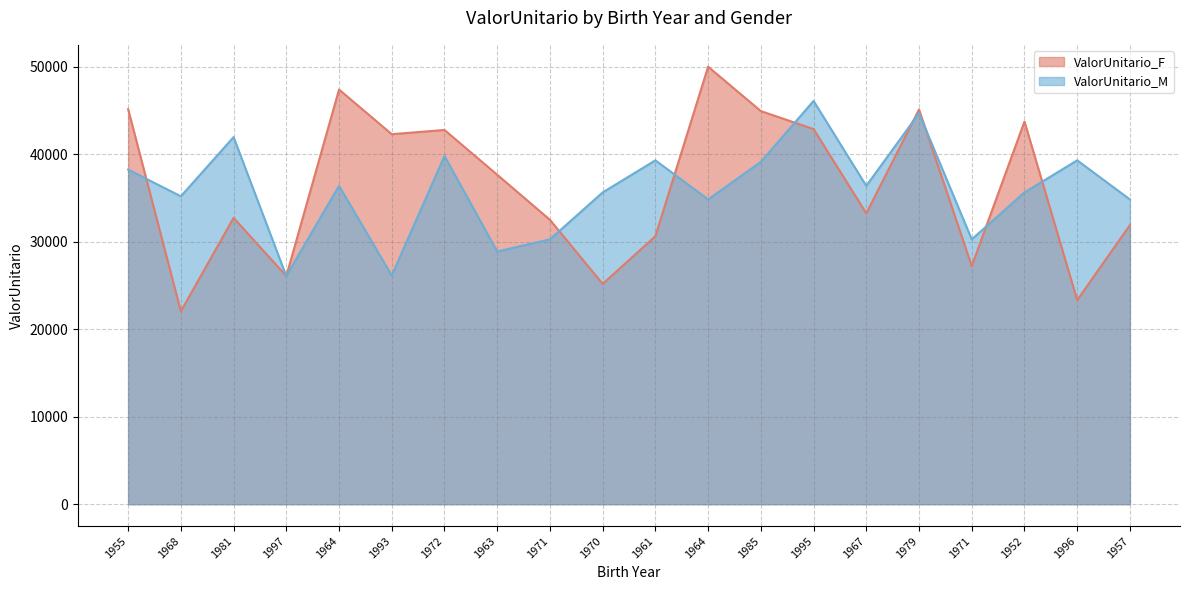

How many interior local valleys does the ValorUnitario_F series have?

7